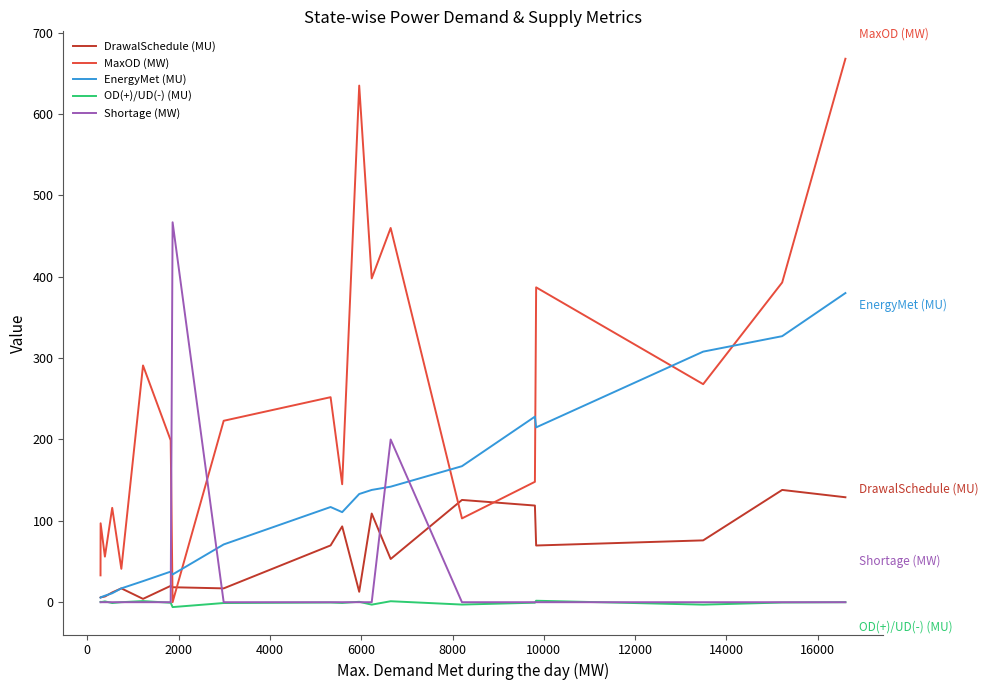

Which series has the largest range (max minus min)?

MaxOD (MW)